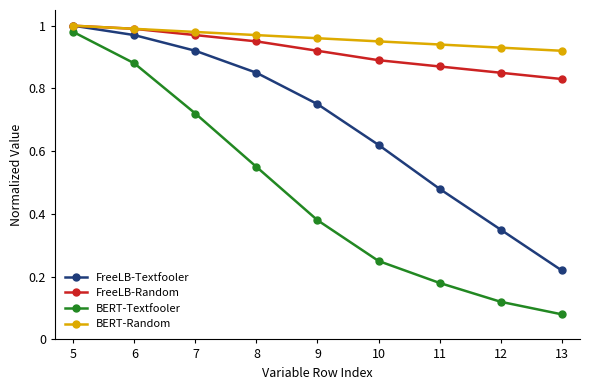

Is the value of BERT-Textfooler at 9 greater than the value of FreeLB-Textfooler at 5?

No